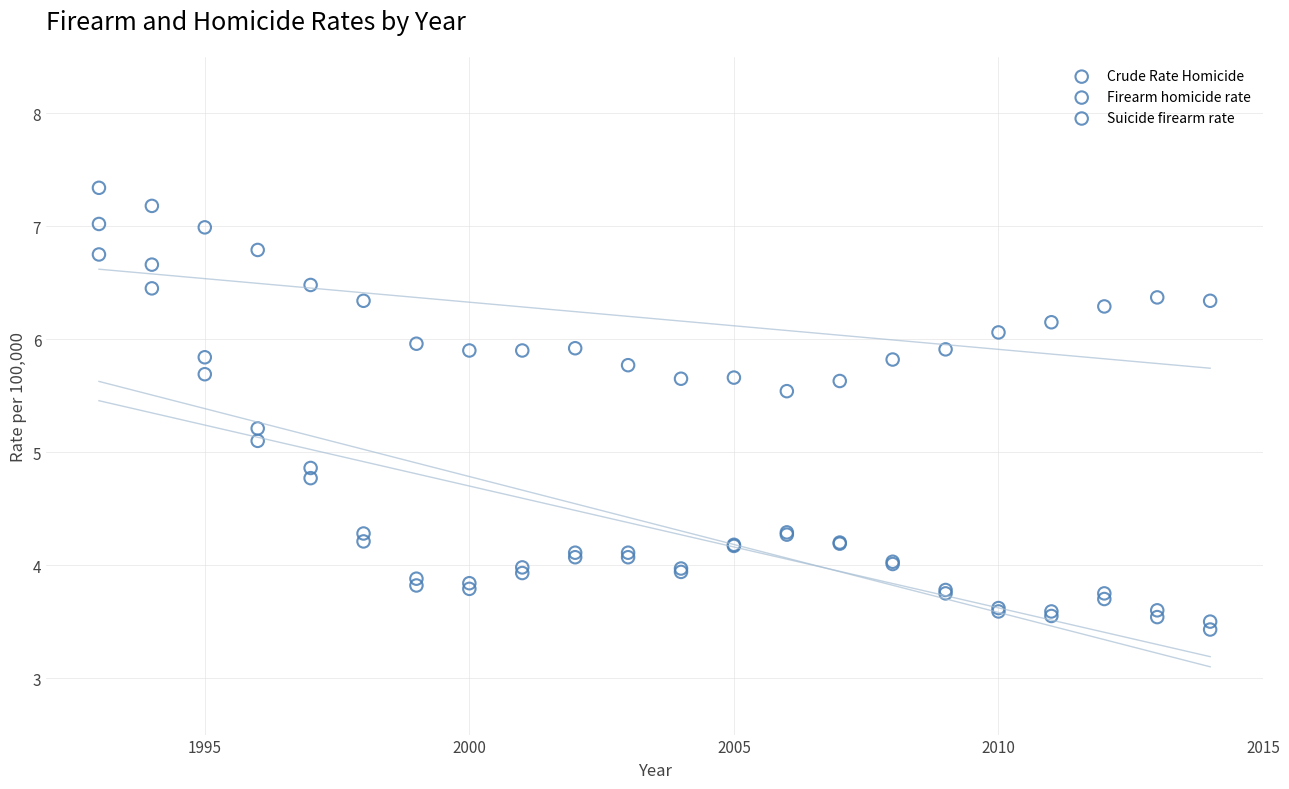

Which series has the largest Y range (max minus min)?

Crude Rate Homicide